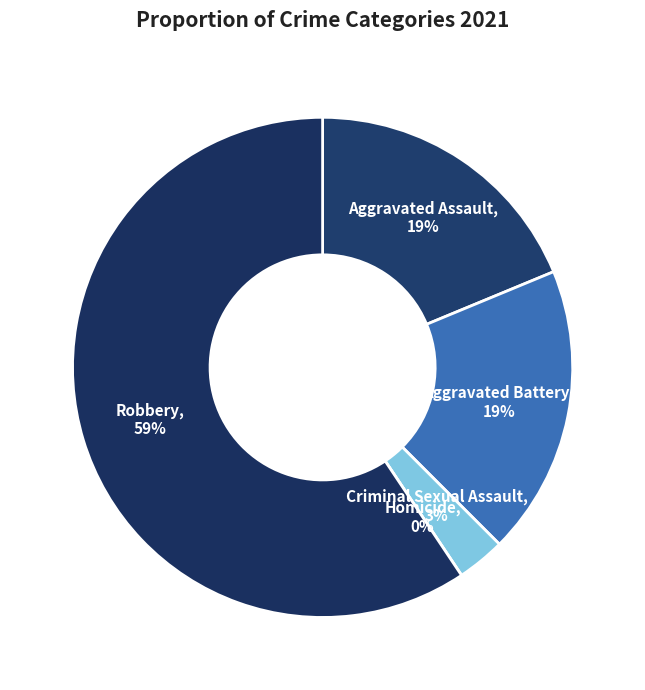

Which category has the smallest portion of the pie?

Homicide